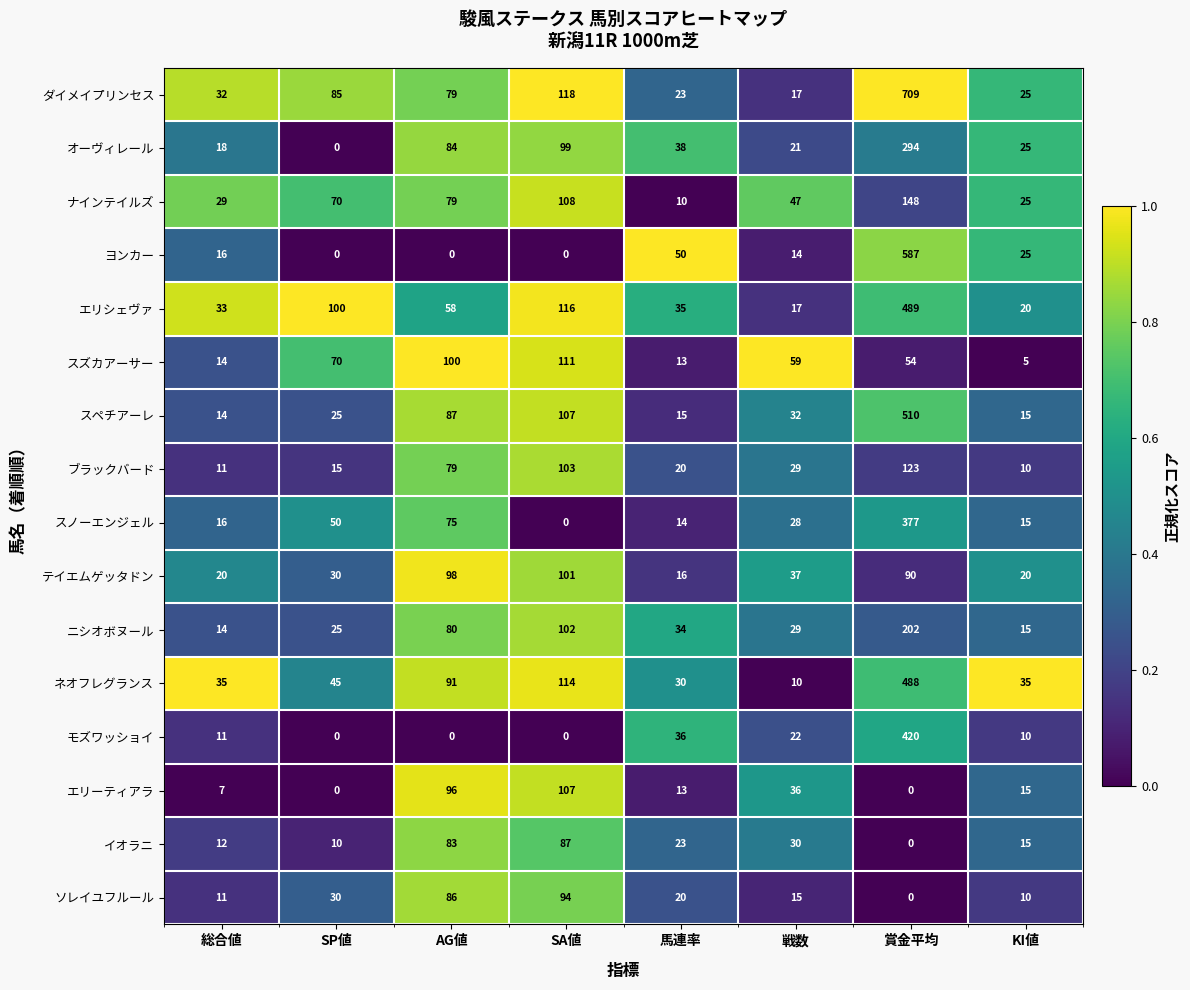

How many data points in スズカアーサー are less than 59?

4